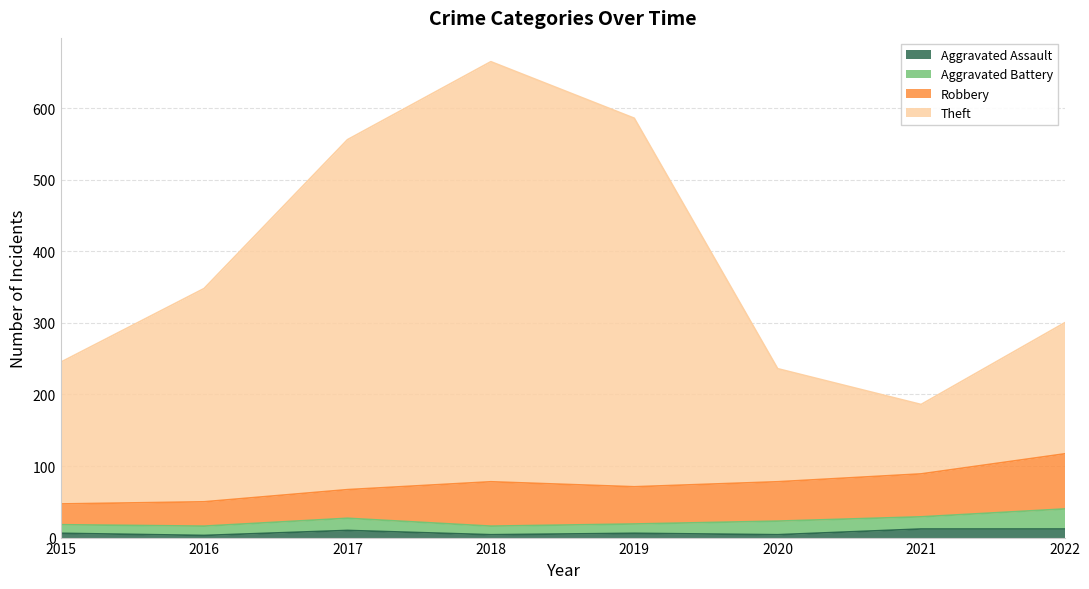

True or false: Theft and Aggravated Assault intersect in this chart.

False